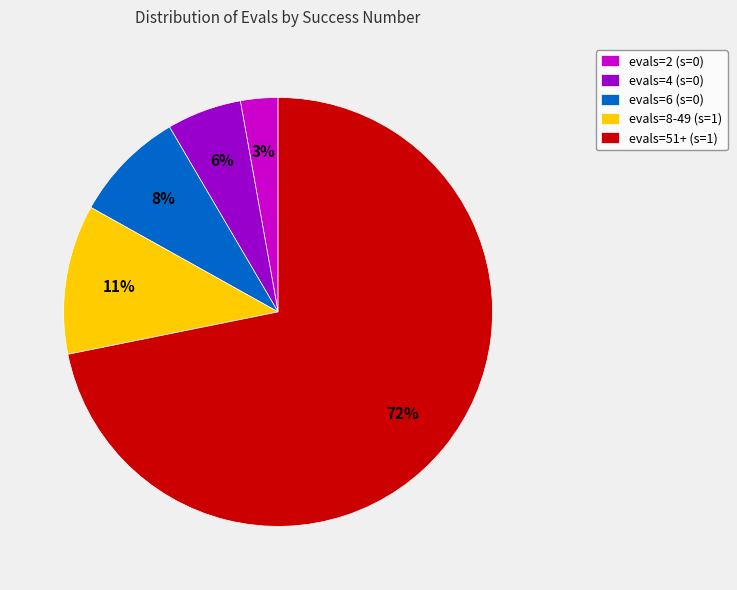

True or false: evals=6 (s=0) accounts for 3% of the total.

False